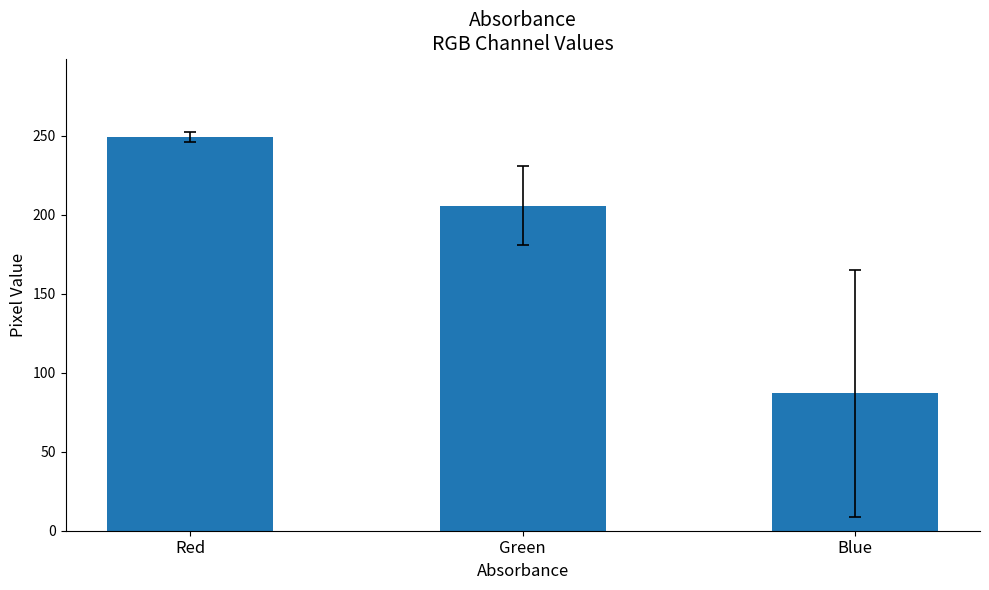

Reading right to left, list all the values displayed in this chart.

Blue=87.0	Green=205.8	Red=249.1